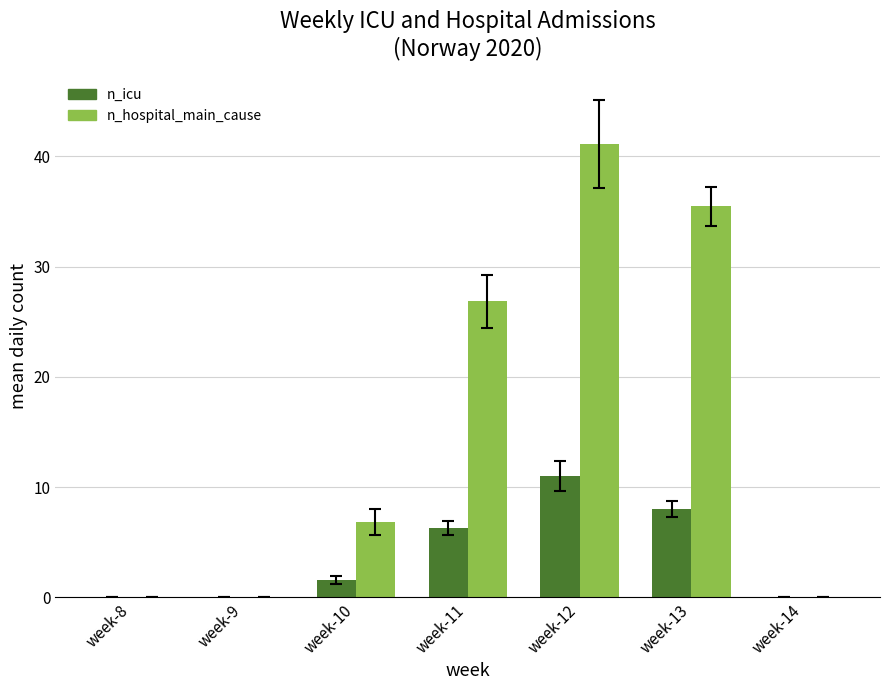

How many values in the n_icu series exceed 1?

4